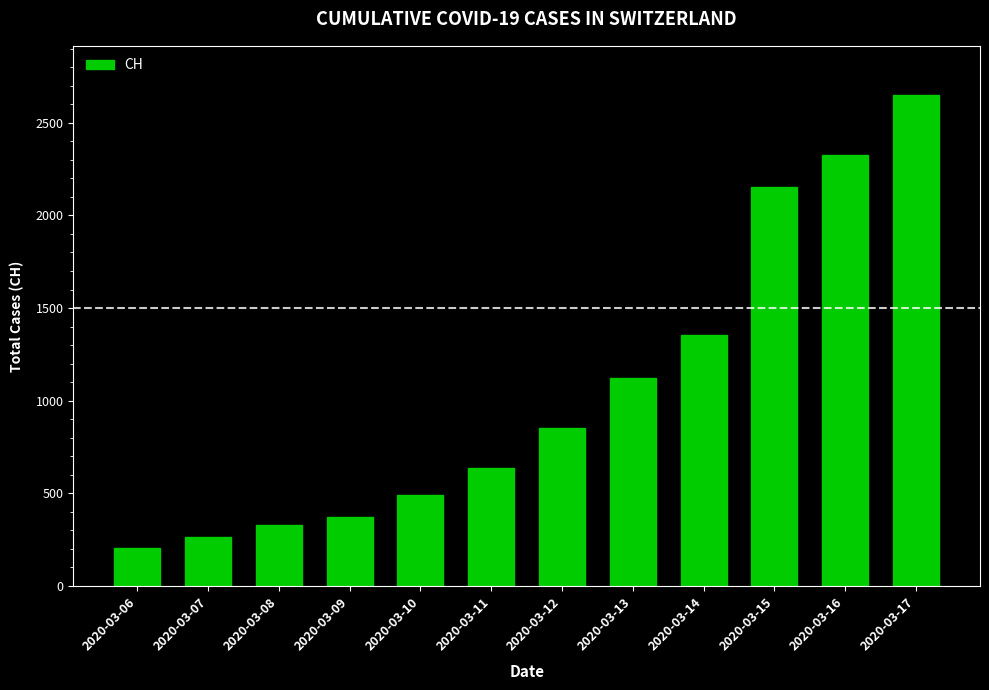

Does the chart contain any negative values?

No